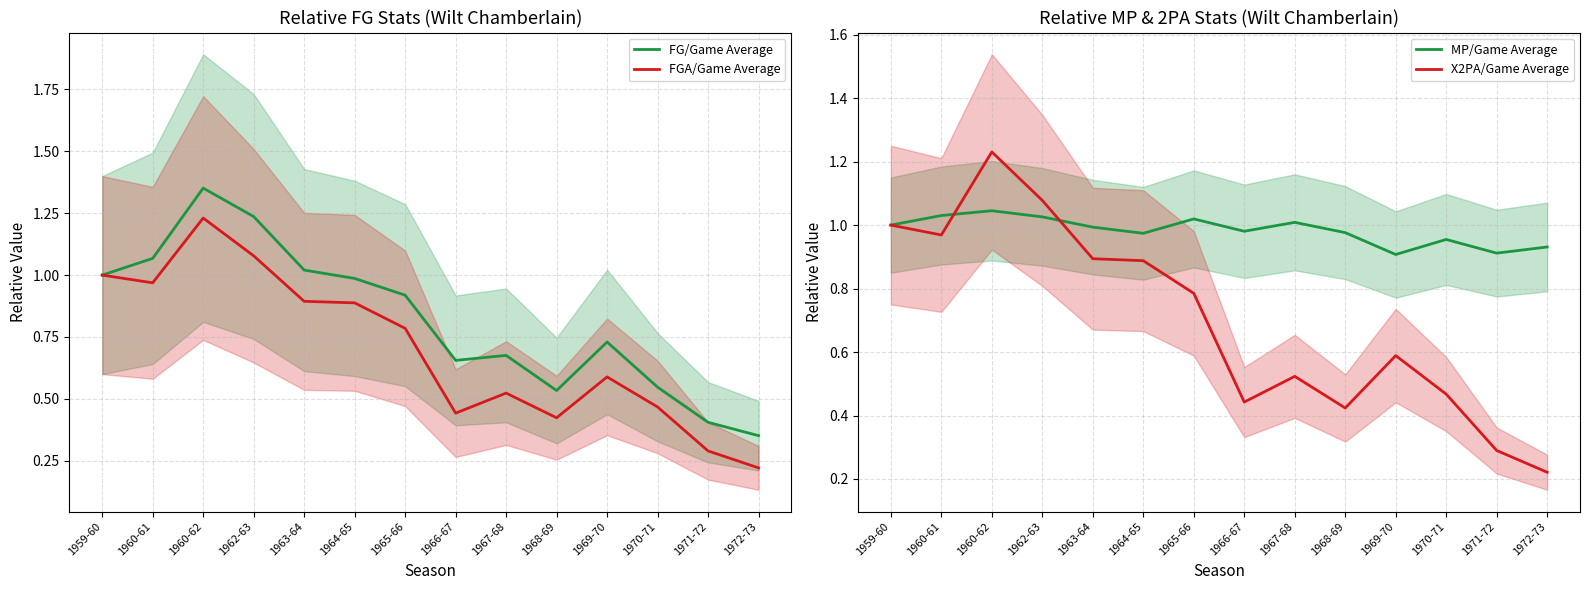

List the labels in order of MP/Game Average value, largest first.

1960-62, 1960-61, 1962-63, 1965-66, 1967-68, 1959-60, 1963-64, 1966-67, 1968-69, 1964-65, 1970-71, 1972-73, 1971-72, 1969-70